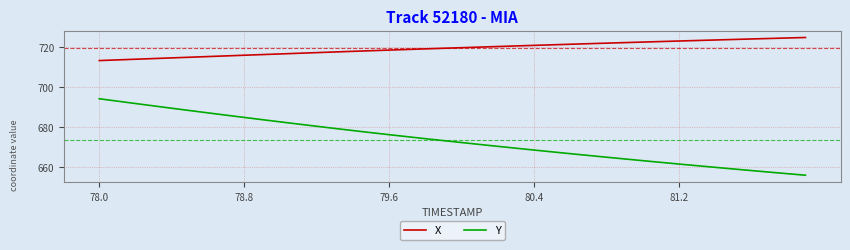

Rank the series by their maximum value, from highest to lowest.

X, Y